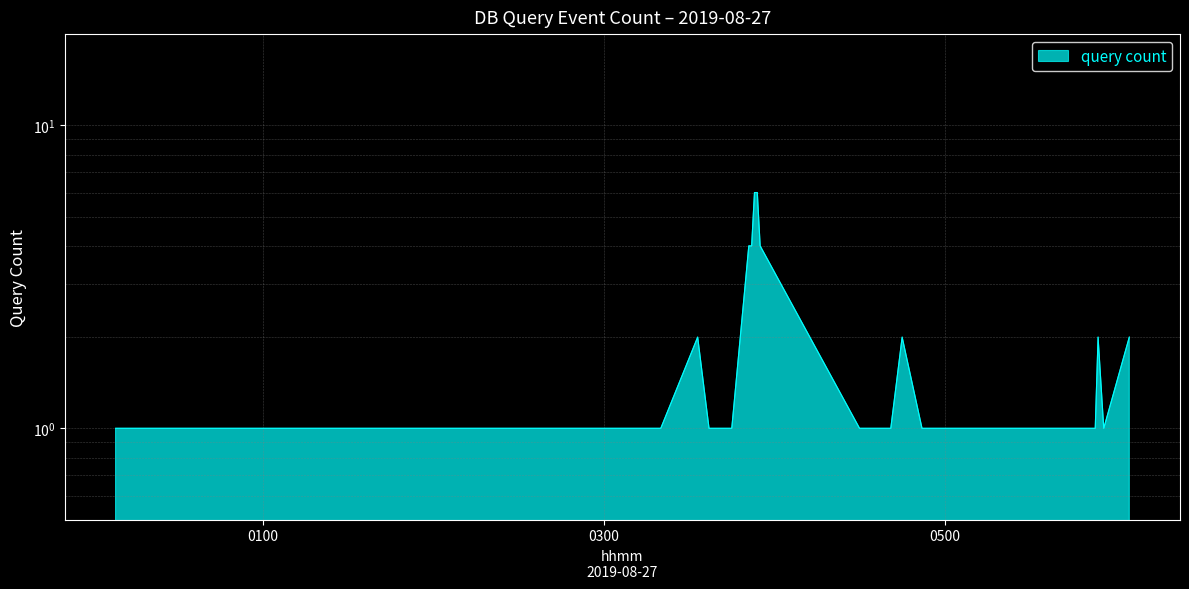

How many lines are shown in the chart?

1